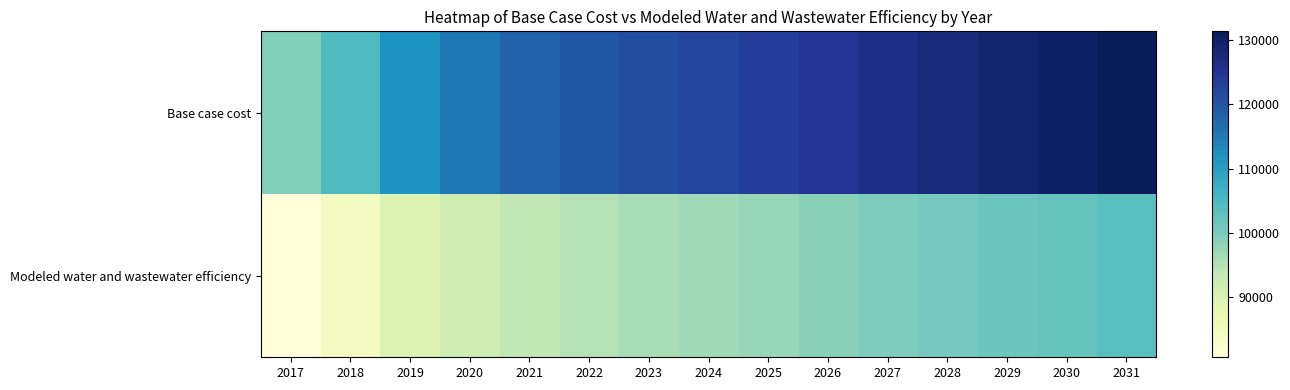

How many series are shown in this chart?

2